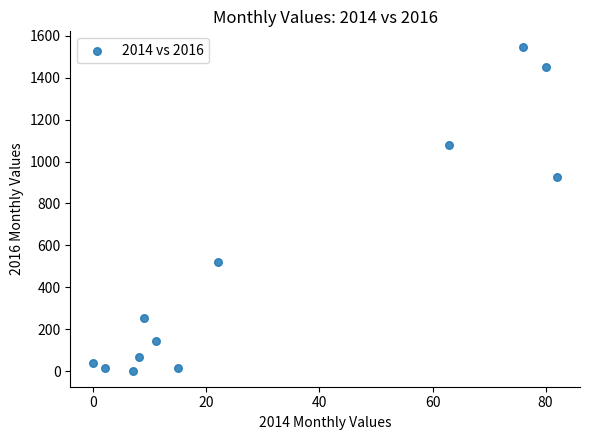

What is the average X value?

31